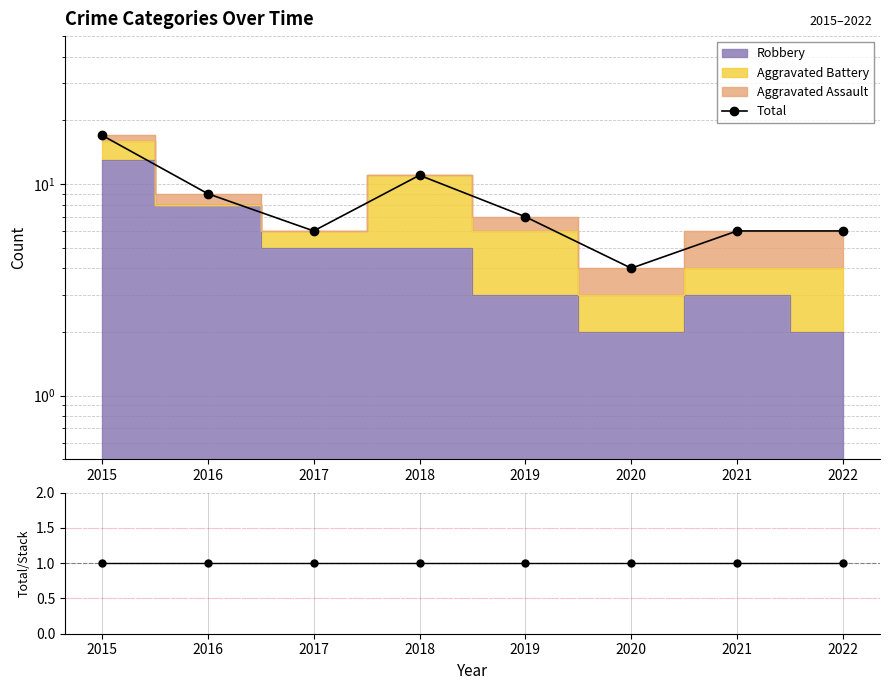

What is the approximate value of Total at 2017?

6